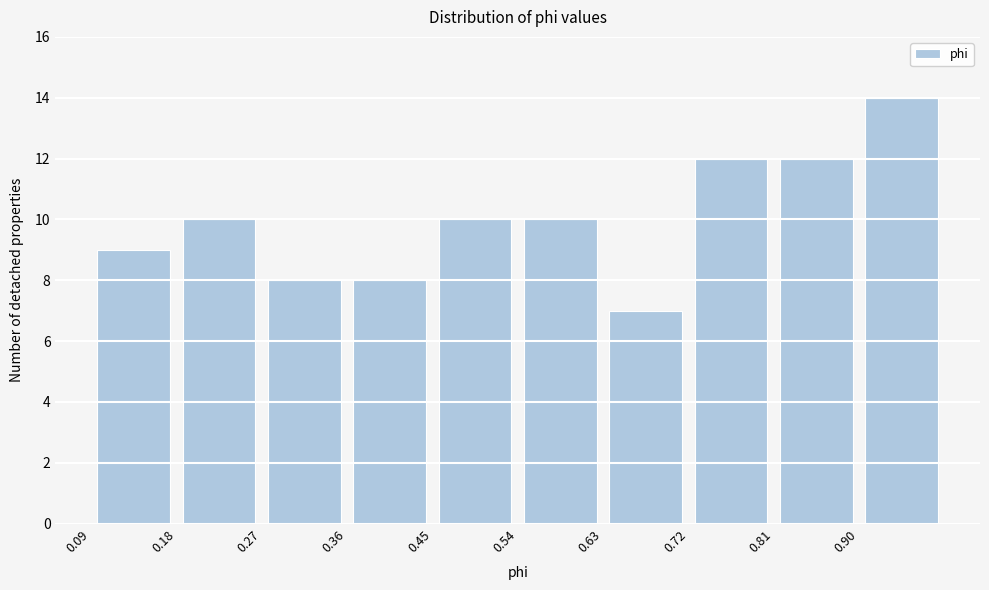

How tall is the bar that spans 0.81 to 0.90 on the x-axis? Neither the bar edges nor the heights are printed on the chart, so give them approximately, as read against the axes.

12